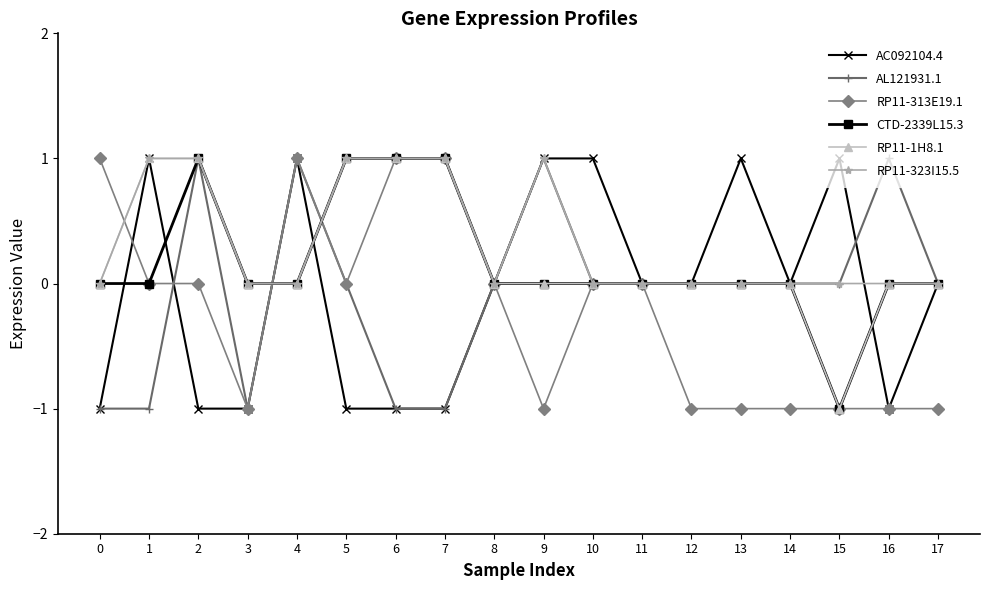

What is the total value across all series at 3?

-3